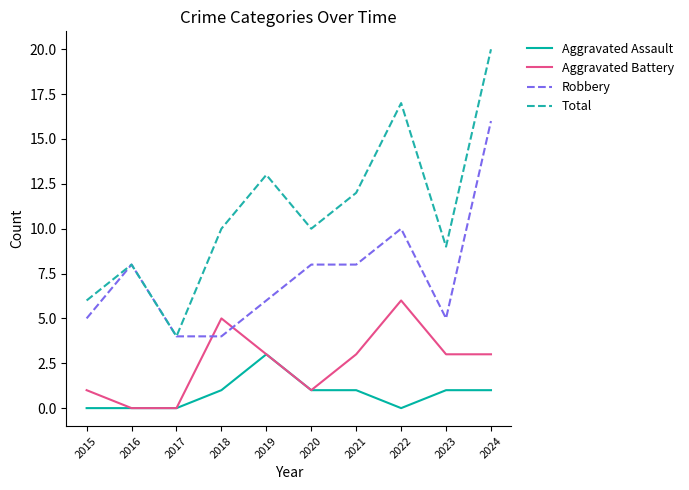

Which series has the widest spread of values?

Total